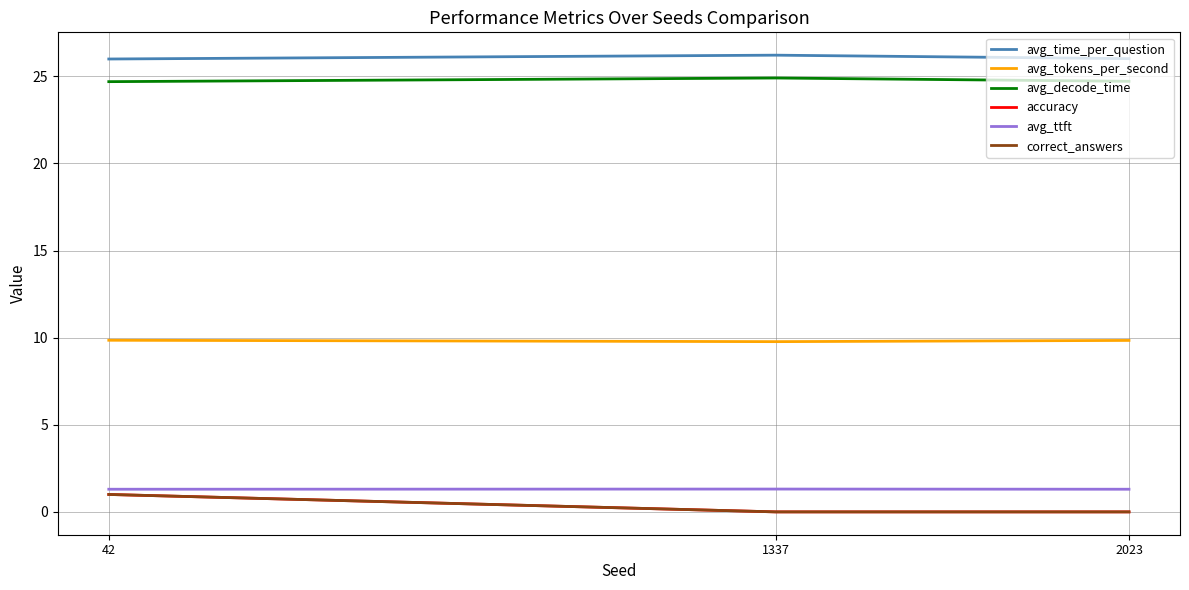

Reading left to right, list all the values displayed in this chart.

avg_time_per_question: 42=26.0	1337=26.2	2023=26.0
avg_tokens_per_second: 42=9.8	1337=9.8	2023=9.8
avg_decode_time: 42=24.7	1337=24.9	2023=24.7
accuracy: 42=1.0	1337=0.0	2023=0.0
avg_ttft: 42=1.3	1337=1.3	2023=1.3
correct_answers: 42=1.0	1337=0.0	2023=0.0